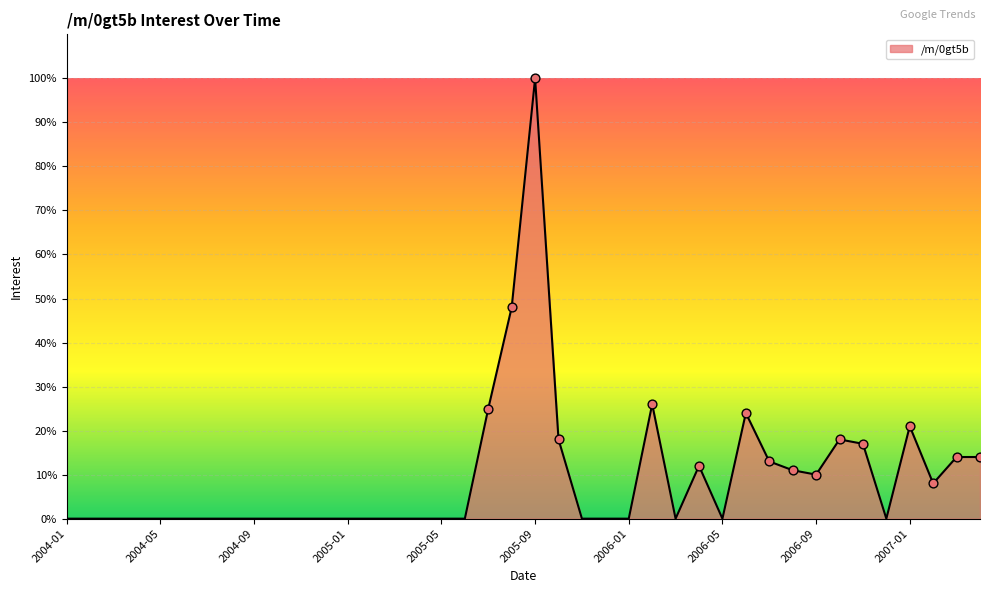

What is the maximum value shown in the chart?

100